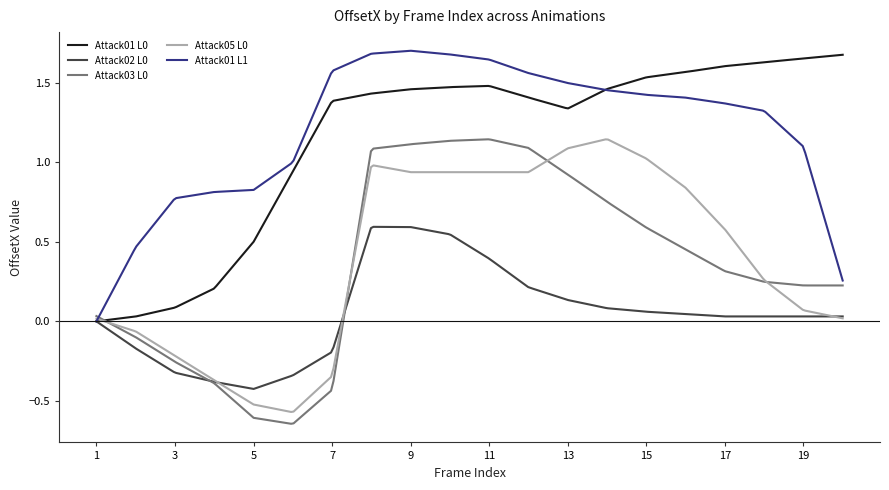

Reading left to right, list all the values displayed in this chart.

Attack01 L0: 0.0	0.0	0.1	0.2	0.5	0.9	1.4	1.4	1.5	1.5	1.5	1.4	1.3	1.5	1.5	1.6	1.6	1.6	1.7	1.7
Attack02 L0: 0.0	-0.2	-0.3	-0.4	-0.4	-0.3	-0.2	0.6	0.6	0.5	0.4	0.2	0.1	0.1	0.1	0.0	0.0	0.0	0.0	0.0
Attack03 L0: 0.0	-0.1	-0.3	-0.4	-0.6	-0.6	-0.4	1.1	1.1	1.1	1.1	1.1	0.9	0.8	0.6	0.5	0.3	0.2	0.2	0.2
Attack05 L0: 0.0	-0.1	-0.2	-0.4	-0.5	-0.6	-0.3	1.0	0.9	0.9	0.9	0.9	1.1	1.1	1.0	0.8	0.6	0.3	0.1	0.0
Attack01 L1: 0.0	0.5	0.8	0.8	0.8	1.0	1.6	1.7	1.7	1.7	1.6	1.6	1.5	1.5	1.4	1.4	1.4	1.3	1.1	0.3